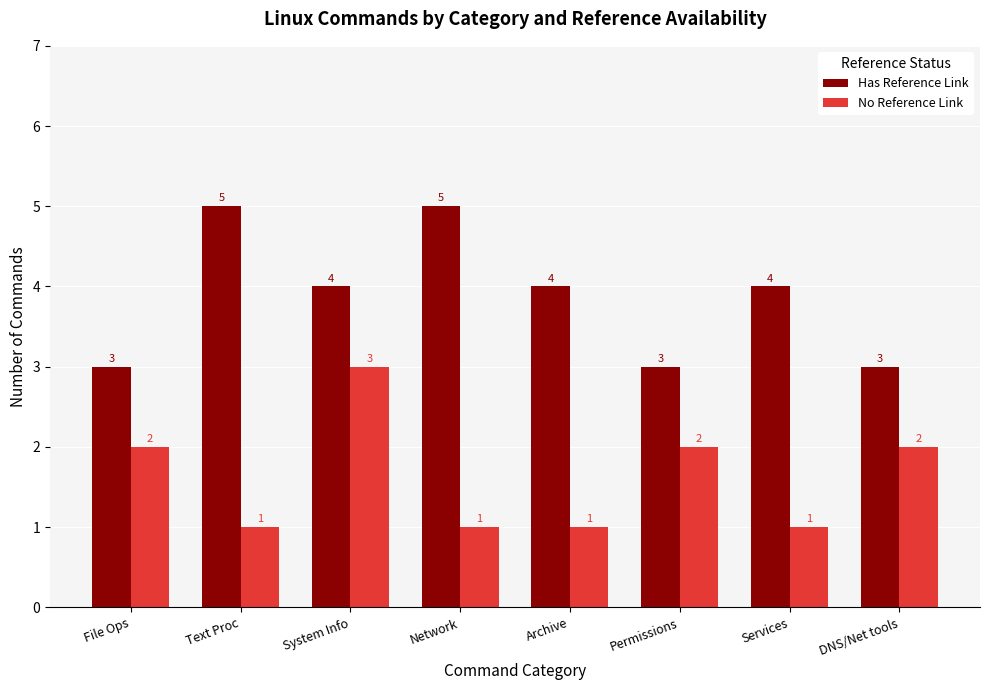

What are all the series names shown in the legend?

Has Reference Link, No Reference Link